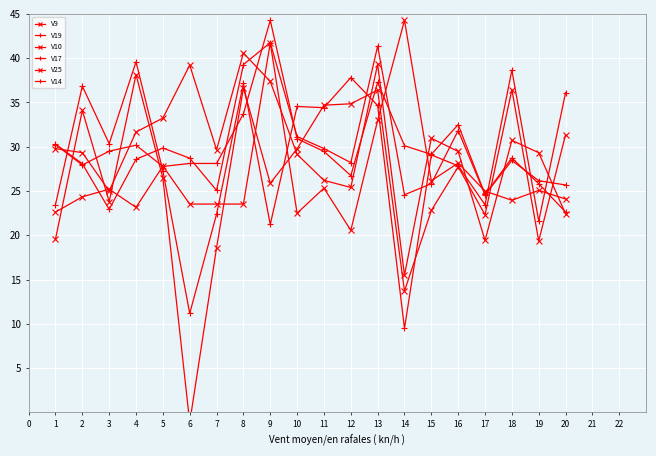

Which series has the largest total across all categories?

V17